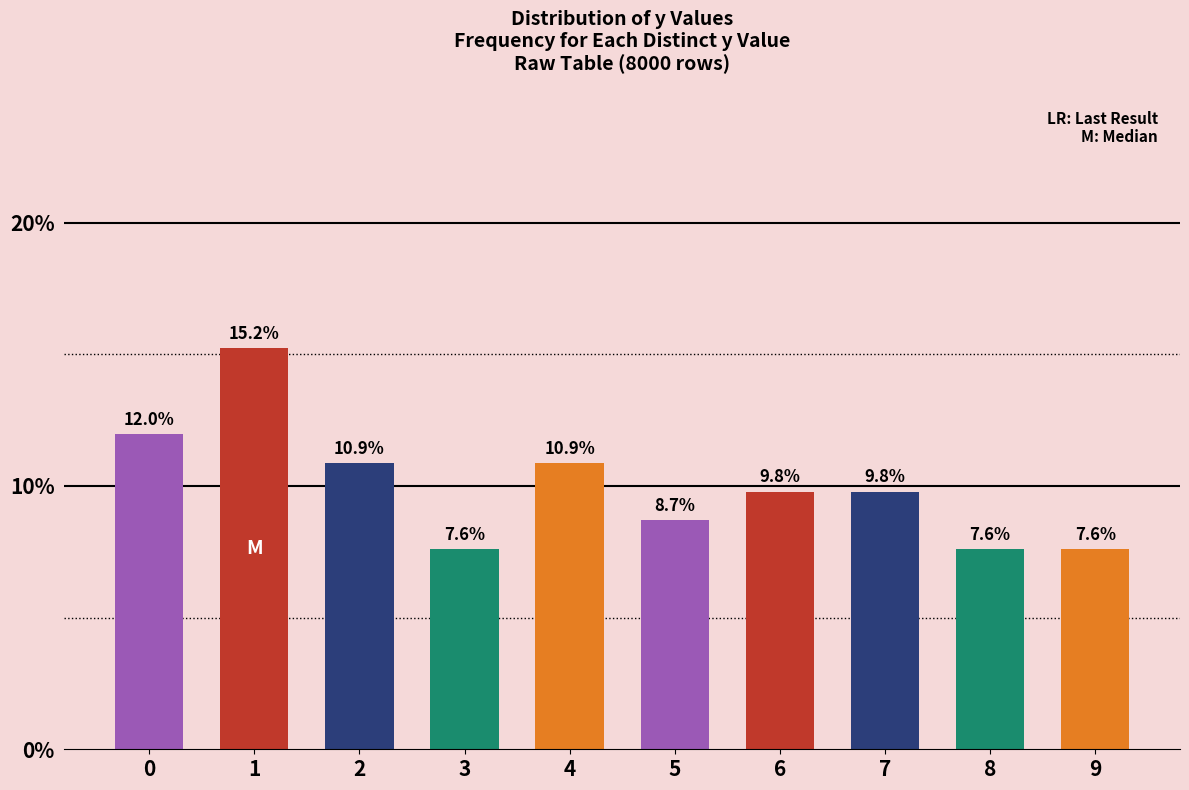

How many data points are less than 9?

4